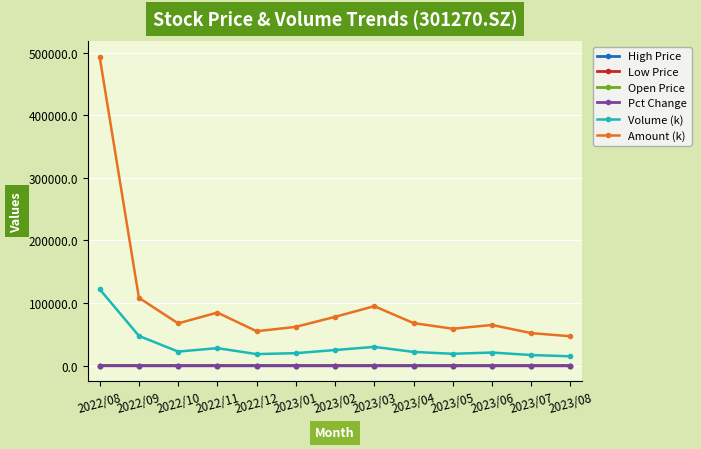

How many series are shown in this chart?

6